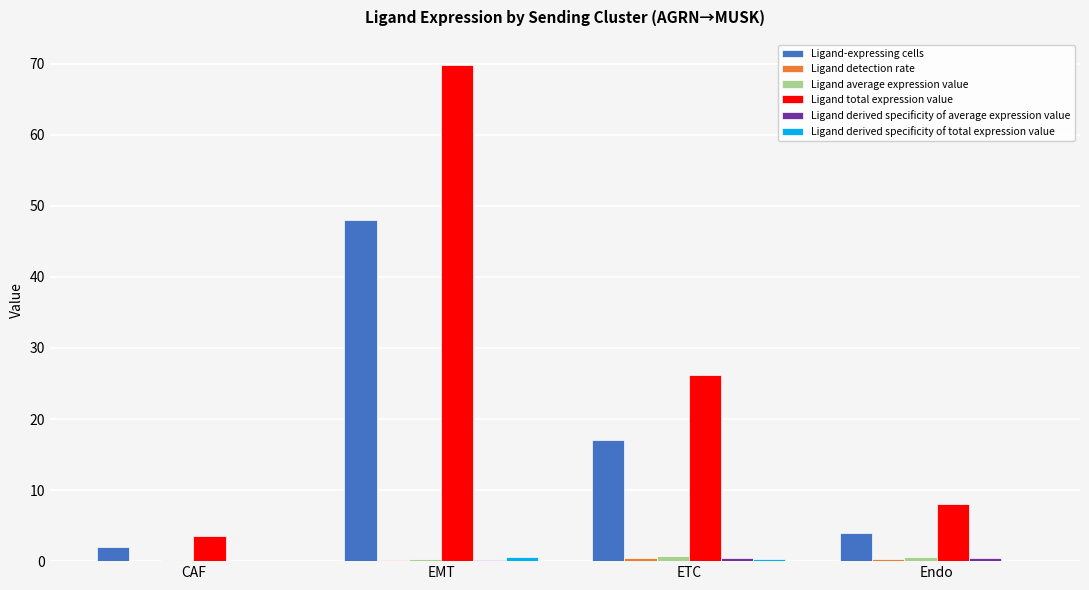

Between CAF and ETC, which series saw the biggest shift?

Ligand total expression value